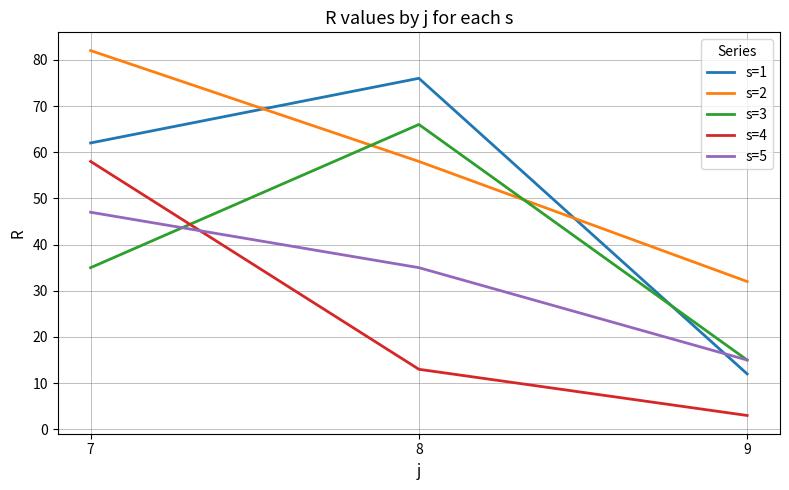

Reading left to right, list all the values displayed in this chart.

s=1: 62	76	12
s=2: 82	58	32
s=3: 35	66	15
s=4: 58	13	3
s=5: 47	35	15